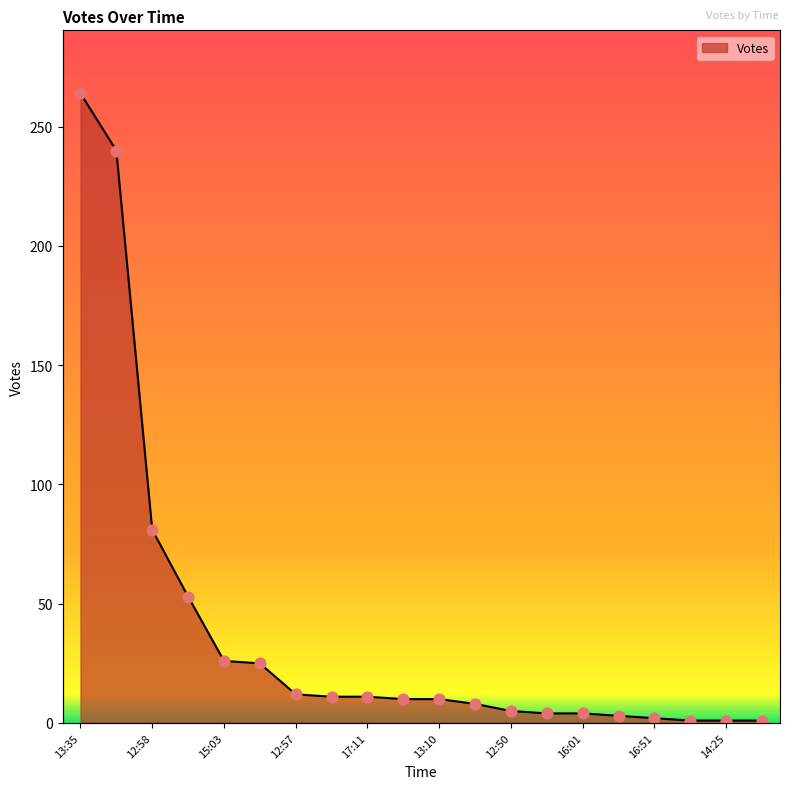

What is the ratio of the value at 2019-09-19 17:02 to the value at 2019-09-19 16:51?

5.0